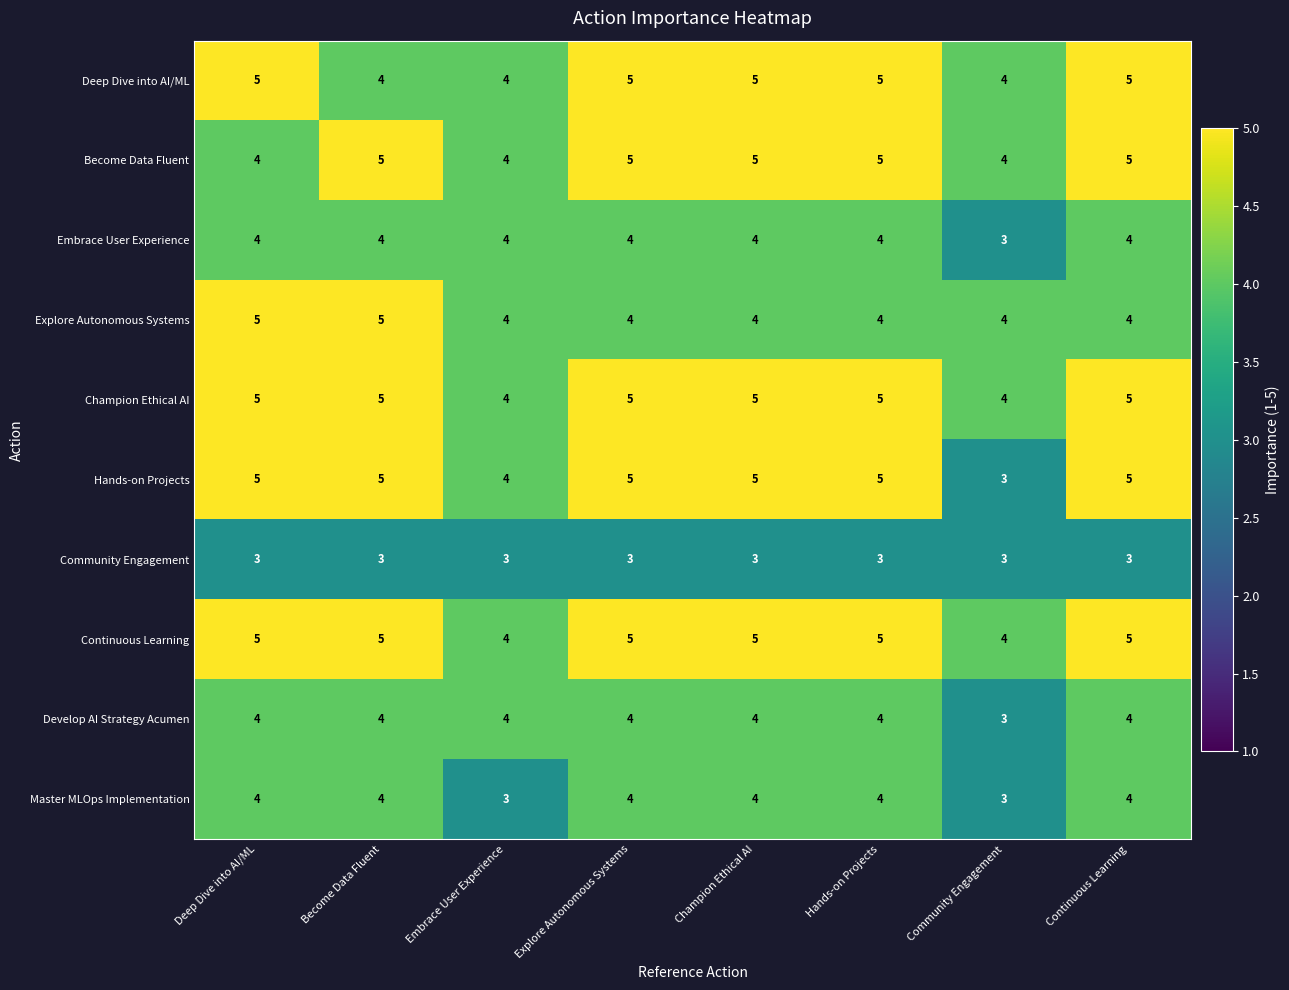

Which series has the widest spread of values?

Hands-on Projects